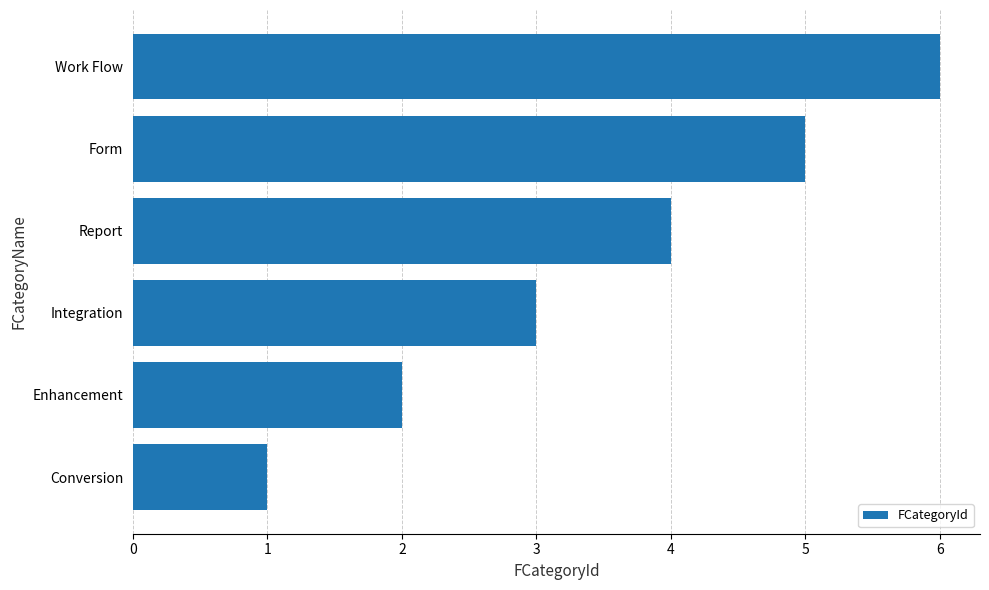

Is it true that the value at Enhancement is 3?

False